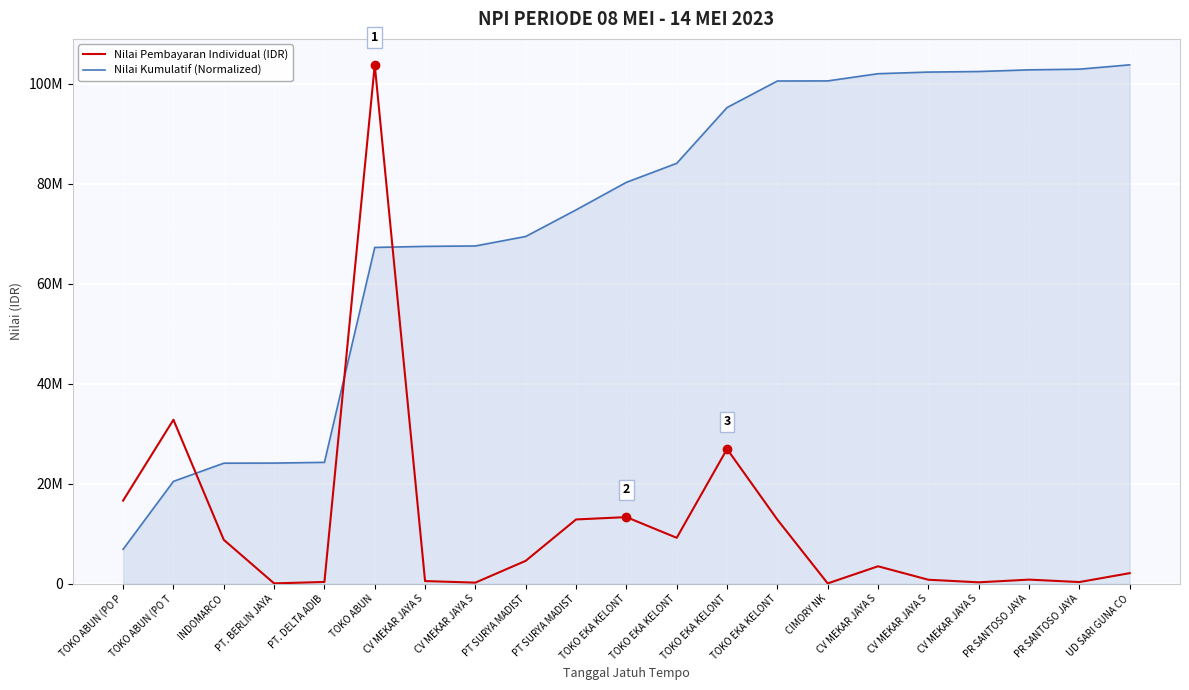

Does the chart have visible grid lines?

Yes